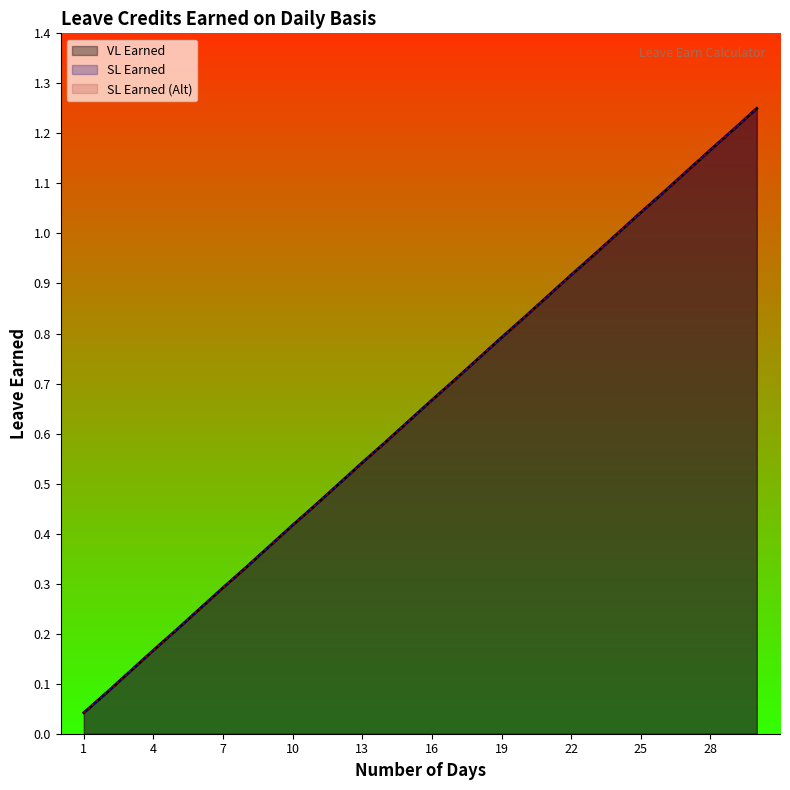

True or false: VL Earned has a value of 0.3 at 5.

False